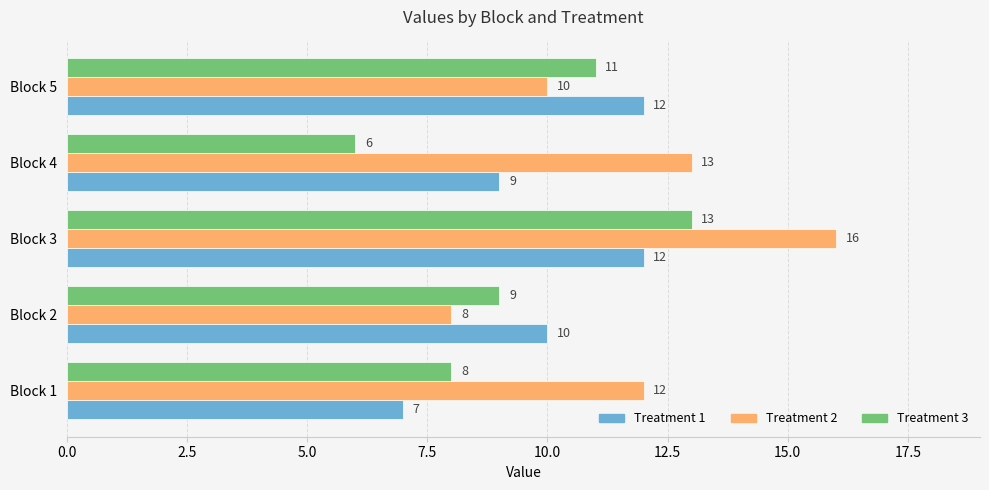

Read the Treatment 1 value at Block 3.

12